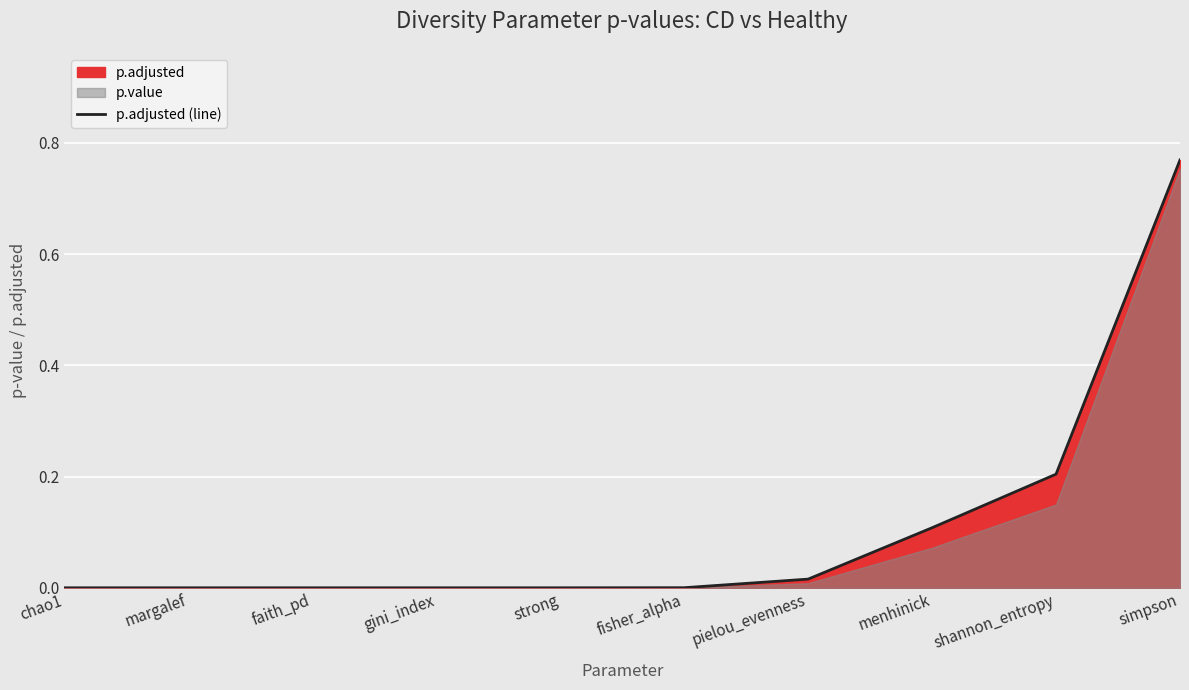

Reading right to left, list all the values displayed in this chart.

0.8	0.2	0.1	0.0	0.0	0.0	0.0	0.0	0.0	0.0